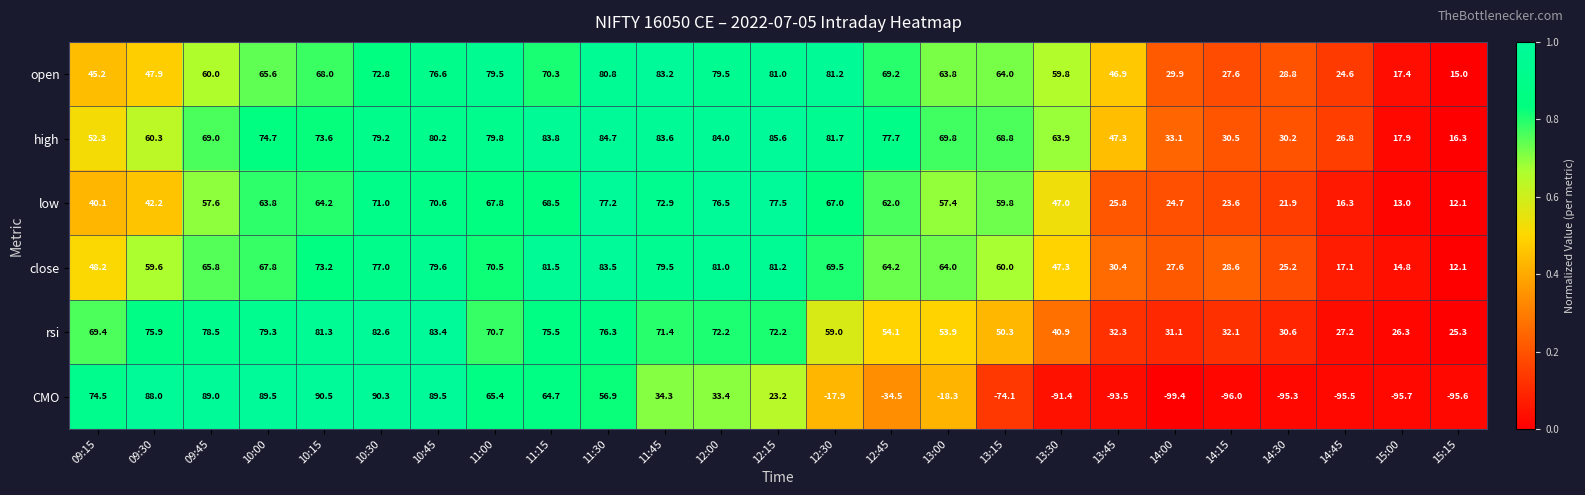

Which series has the largest range (max minus min)?

CMO